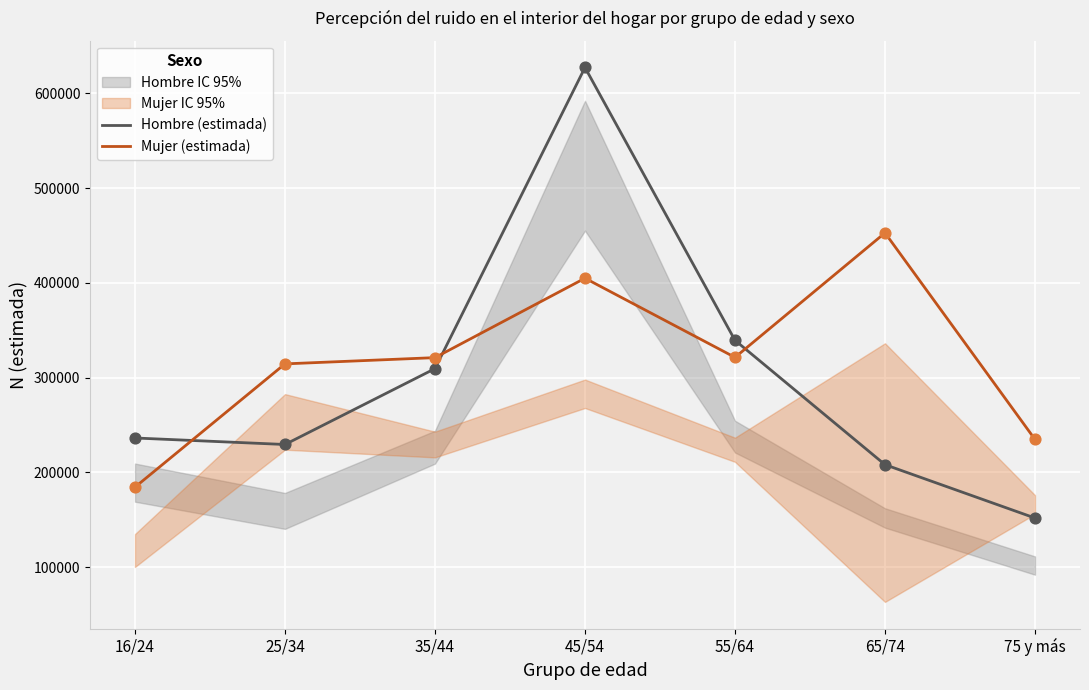

What are all the series names shown in the legend?

Hombre (estimada), Mujer (estimada)